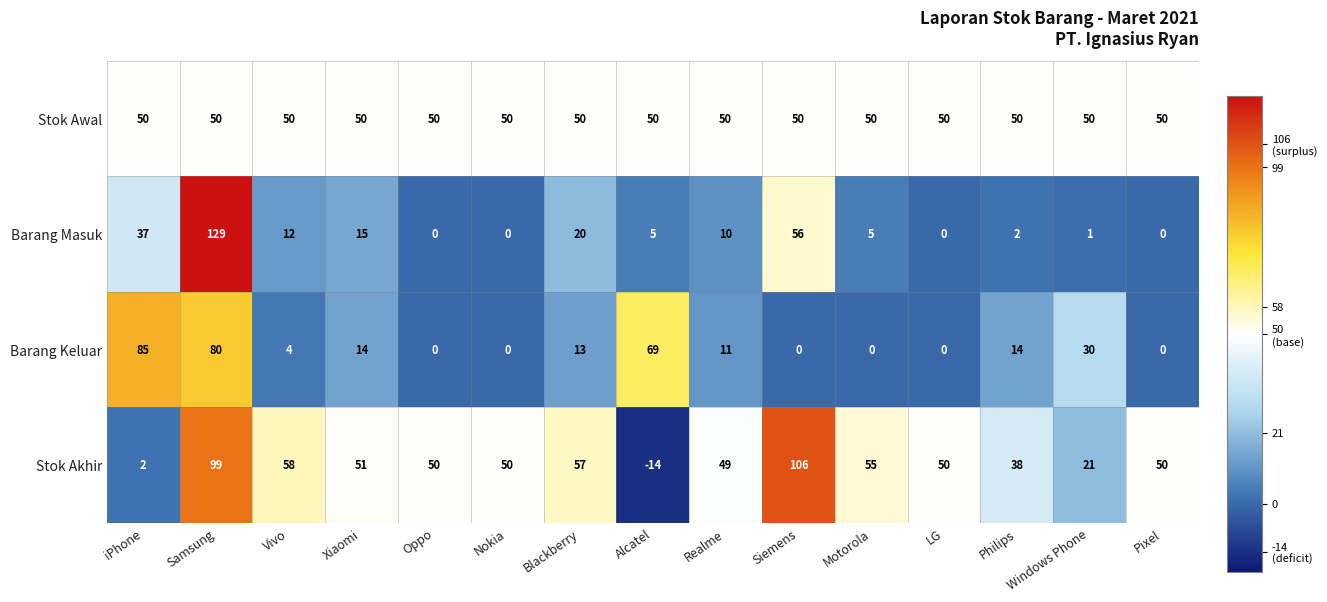

Is the value of Stok Awal at Pixel greater than the value of Barang Masuk at LG?

Yes